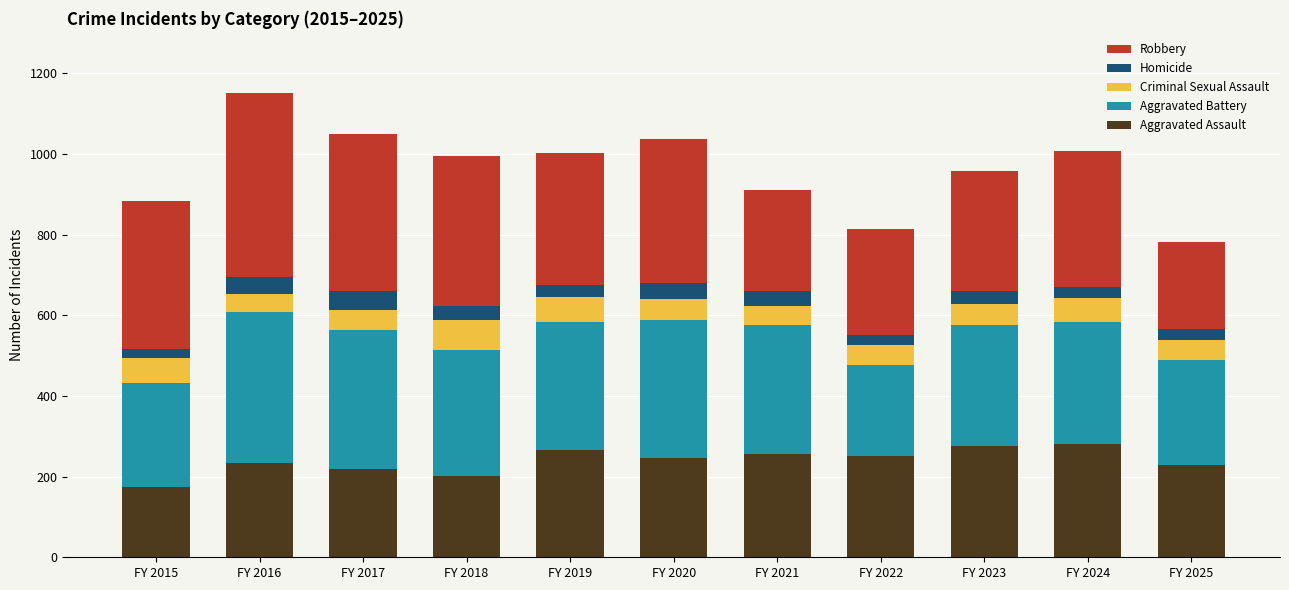

Which category has the lowest value in the Aggravated Assault series?

FY 2015